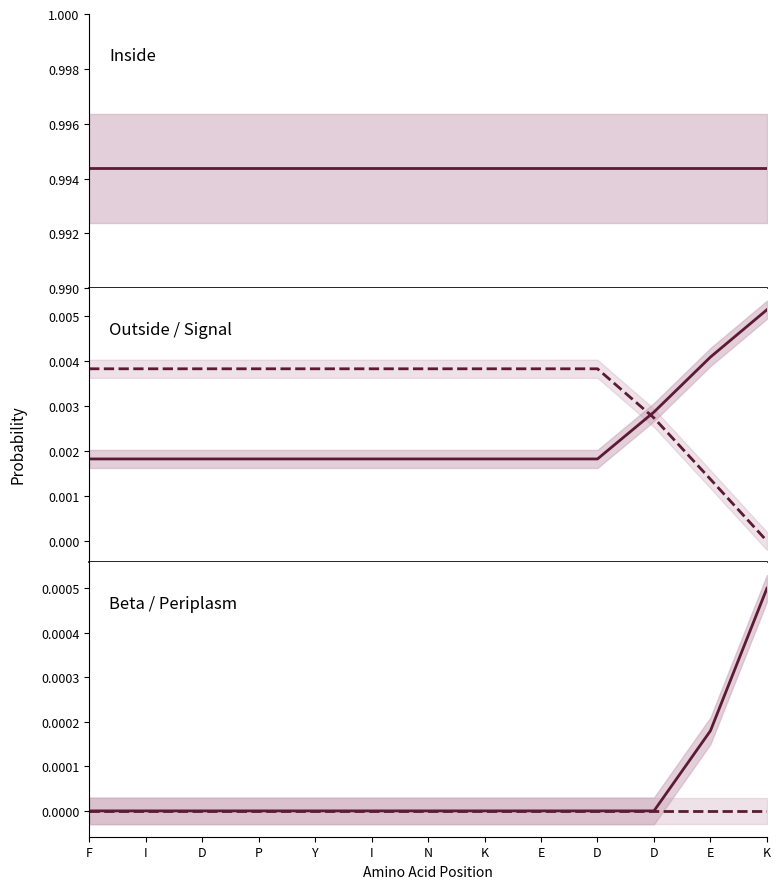

The value of Outside at D is 0.0. True or false?

False